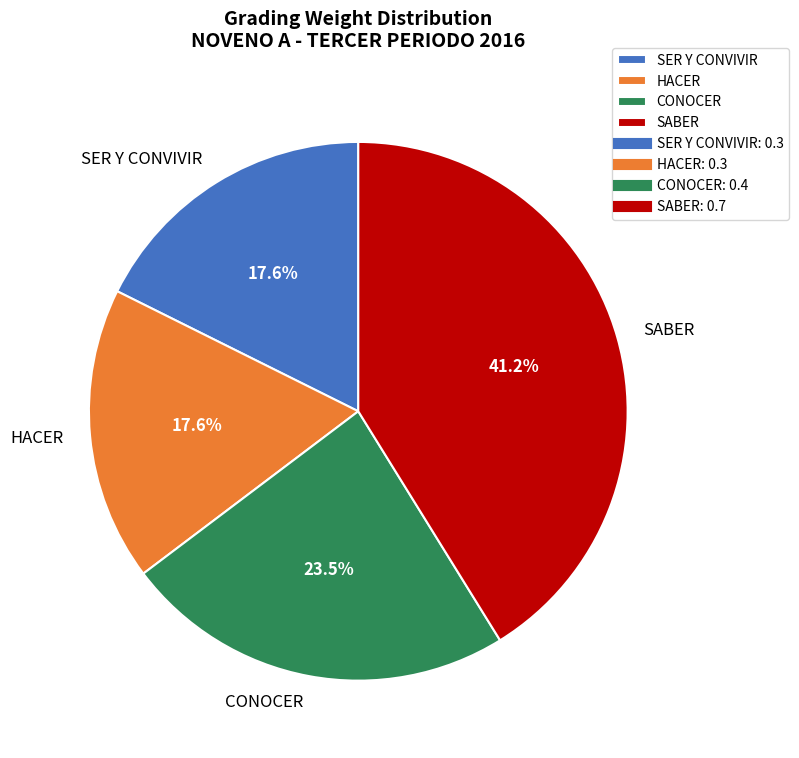

To the nearest percent, what percentage of the pie is HACER?

18%